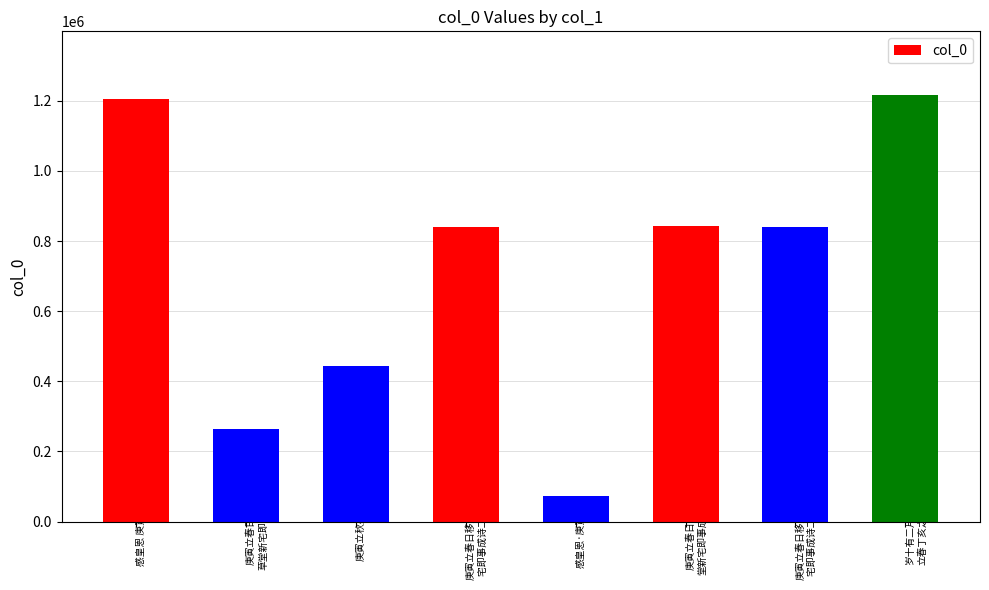

The value at 岁十有二月庚寅
立春丁亥之春也 is 1788880. True or false?

False